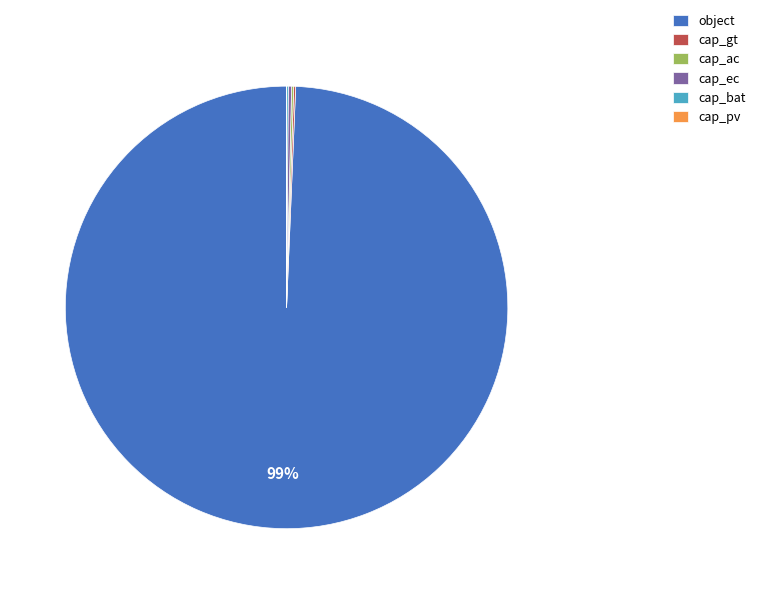

Does object account for over 50% of the chart?

Yes